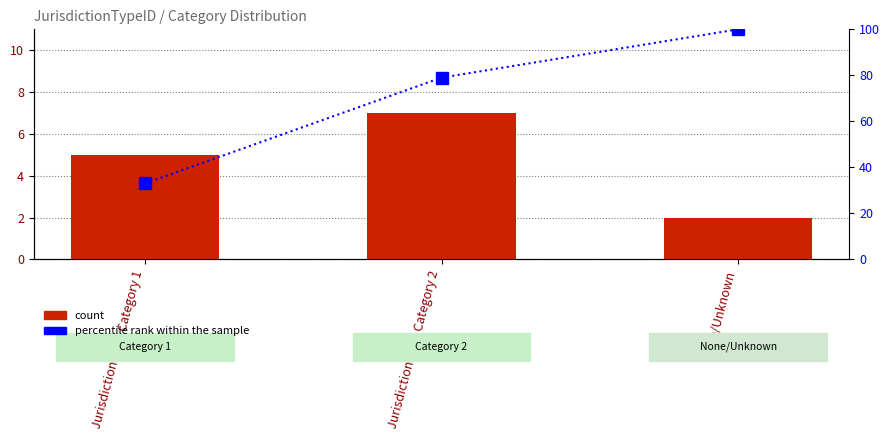

What position from the right is JurisdictionType Category 2?

2